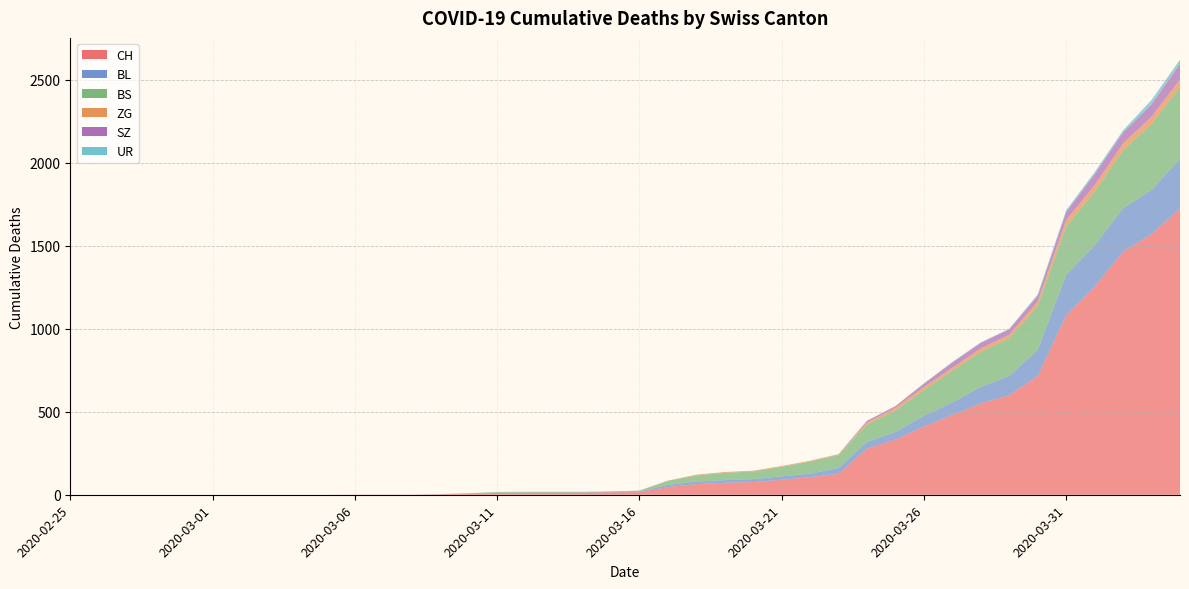

Reading right to left, transcribe all the data shown in this chart.

CH: 1725	1570	1464	1253	1082	715	600	550	480	411	332	278	126	106	90	76	72	64	46	16	15	12	12	12	11	7	3	1	1	1	0	0	0	0	0	0	0	0	0	0
BL: 298	266	262	249	242	158	115	100	76	65	46	40	35	21	21	18	16	16	13	5	5	2	2	2	2	2	1	0	0	0	0	0	0	0	0	0	0	0	0	0
BS: 434	397	350	323	292	263	228	211	191	155	128	105	78	73	57	46	44	36	25	4	0	4	4	4	4	0	0	0	0	0	0	0	0	0	0	0	0	0	0	0
ZG: 46	44	41	40	39	29	21	21	18	18	18	12	5	5	5	5	5	5	1	0	0	0	0	0	0	0	0	0	0	0	0	0	0	0	0	0	0	0	0	0
SZ: 92	75	65	65	48	33	33	33	32	20	10	10	0	0	0	0	0	0	0	0	0	0	0	0	0	0	0	0	0	0	0	0	0	0	0	0	0	0	0	0
UR: 26	26	13	13	11	9	3	3	3	2	0	1	1	0	0	0	0	0	0	0	0	0	0	0	0	0	0	0	0	0	0	0	0	0	0	0	0	0	0	0